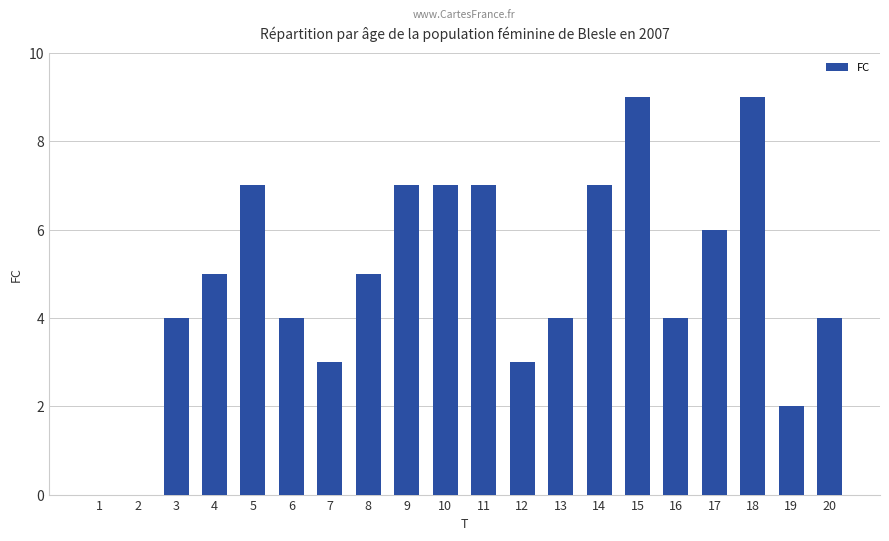

Approximately how many times larger is the value at 9 compared to 11?

1.0